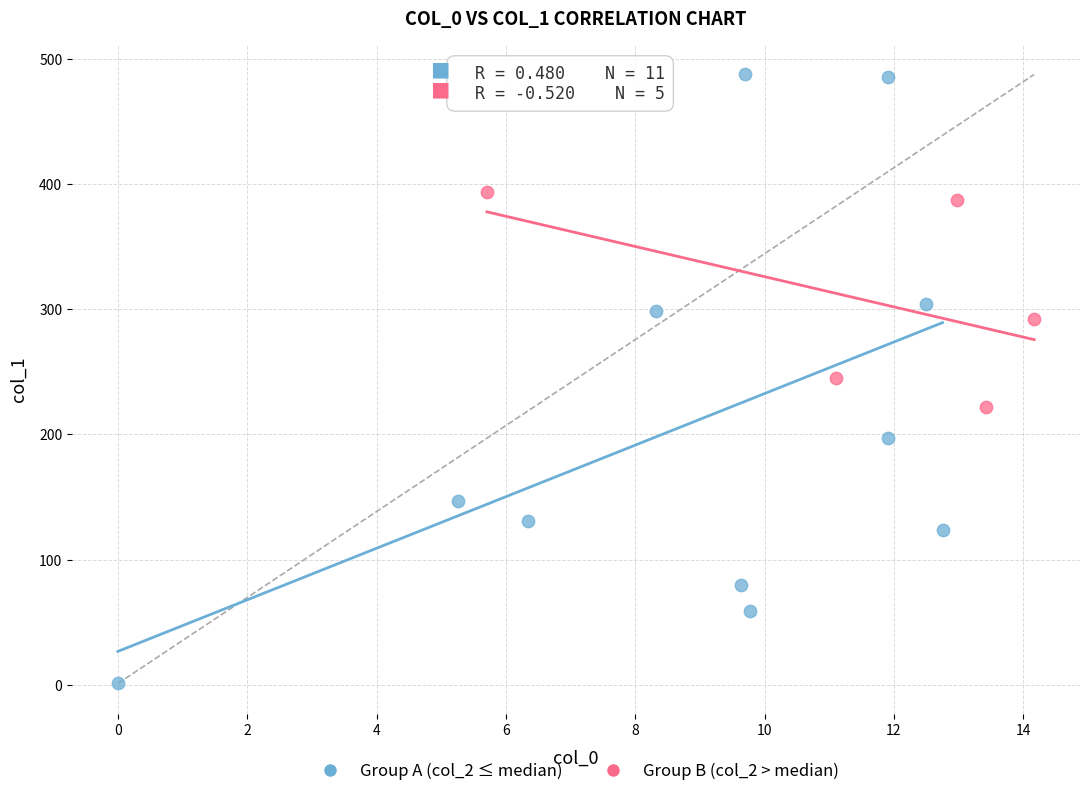

Which series reaches the maximum Y coordinate?

Group A (col_2 ≤ median)